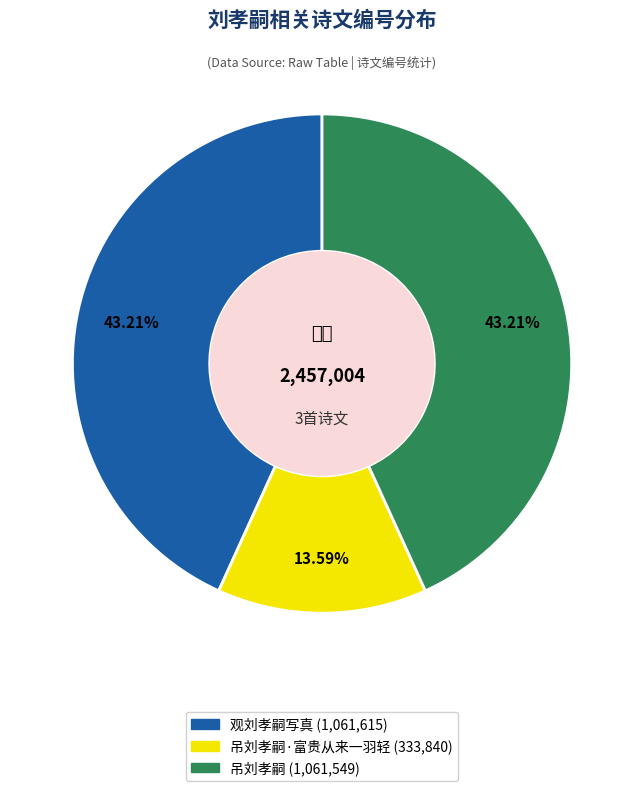

Is there a majority slice in this chart?

No